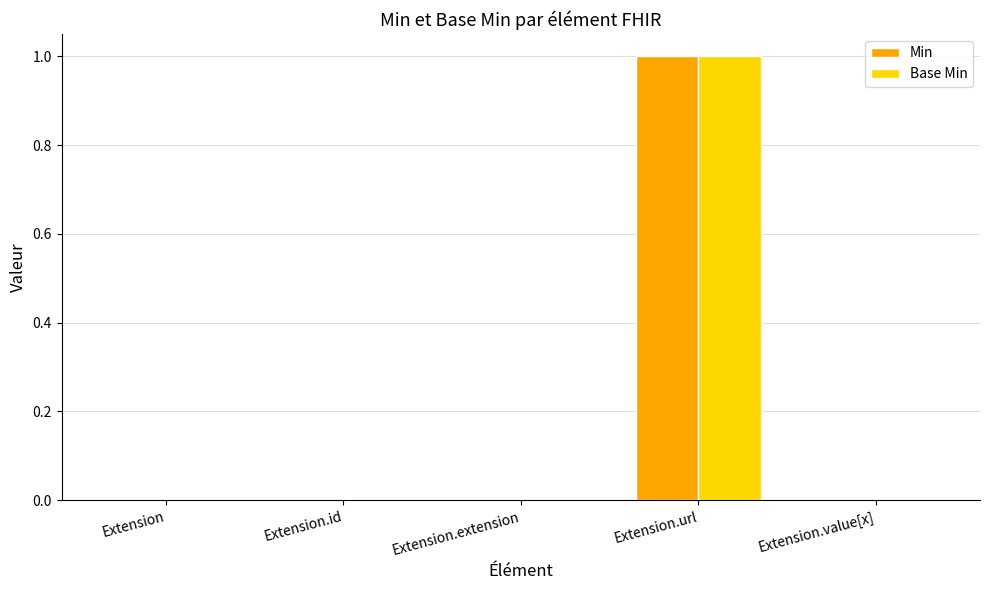

Is it true that Min equals 1 at Extension.url?

True